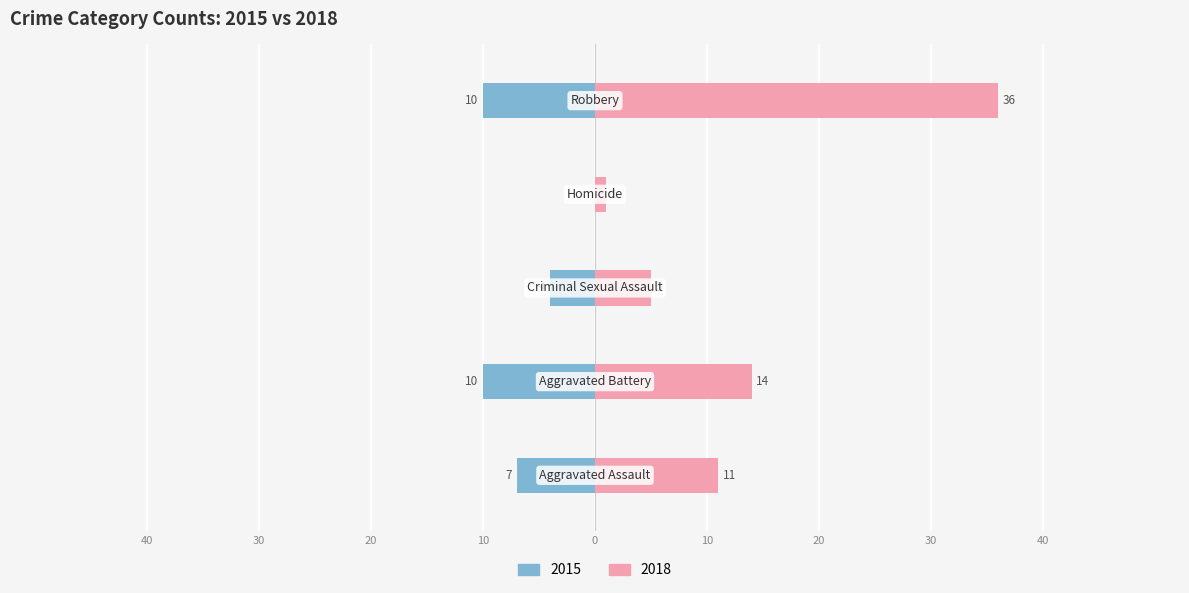

Which series has the largest range (max minus min)?

2018